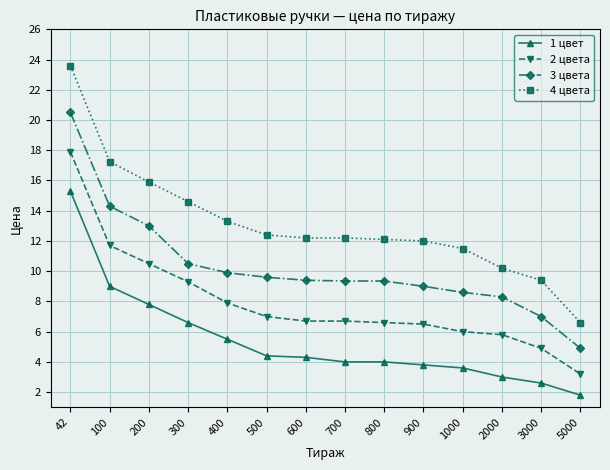

Rank the series by their average value, from lowest to highest.

1 цвет, 2 цвета, 3 цвета, 4 цвета